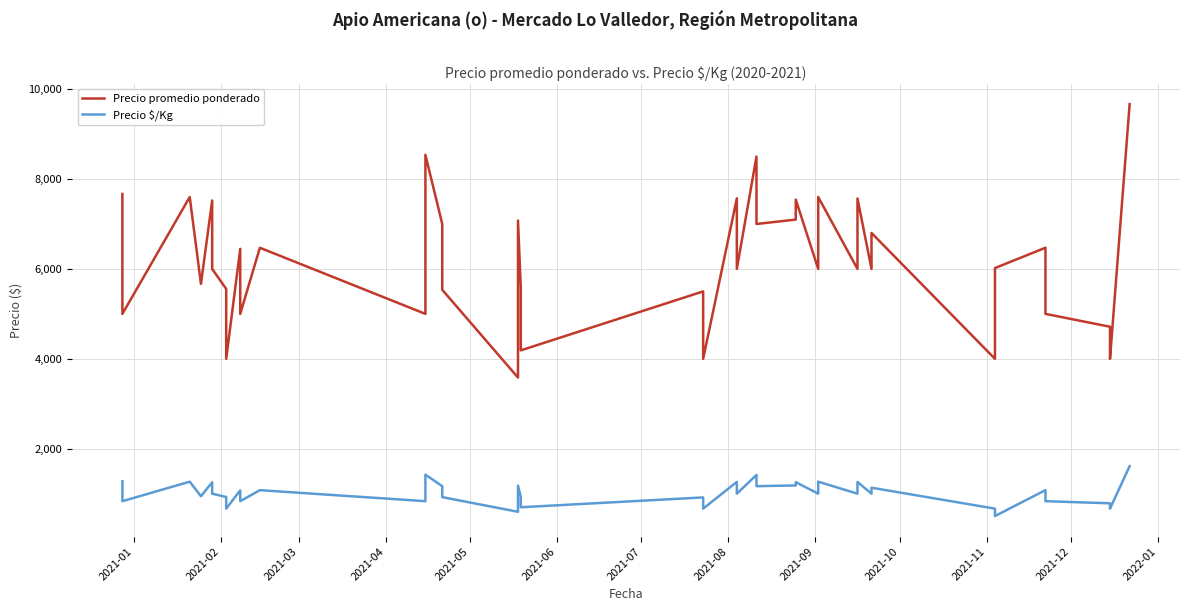

At how many categories does at least one series exceed 4875?

33